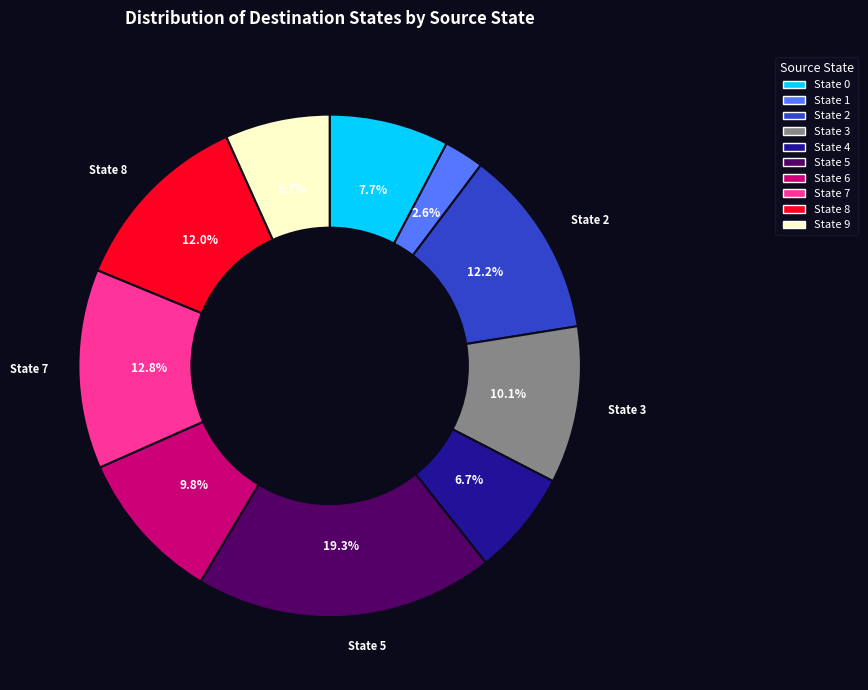

Is there any slice that represents more than half of the pie?

No